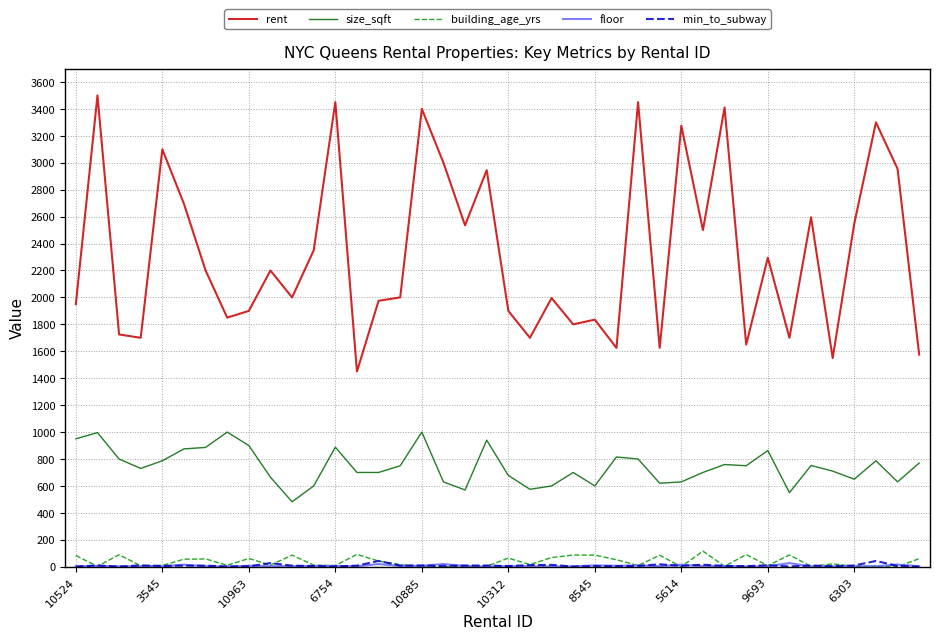

What is the lowest value of the size_sqft series?

482